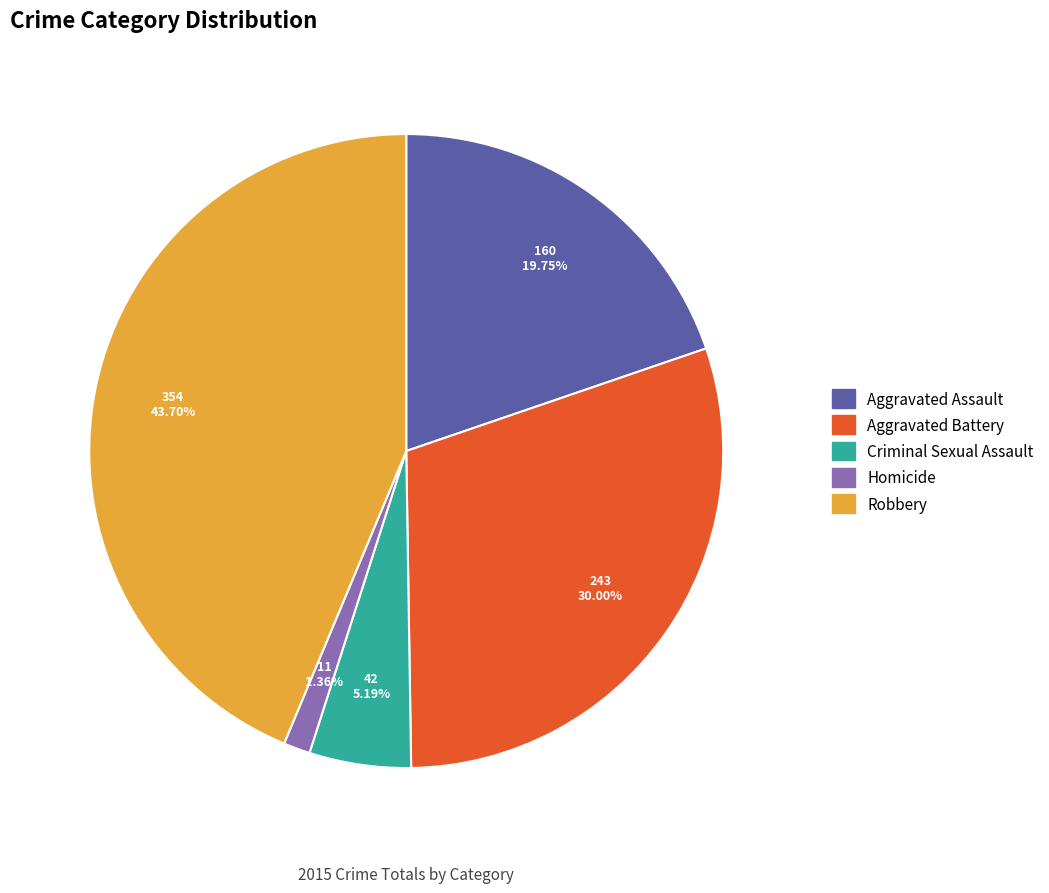

What is the ratio of the value at Criminal Sexual Assault to the value at Aggravated Battery?

0.2